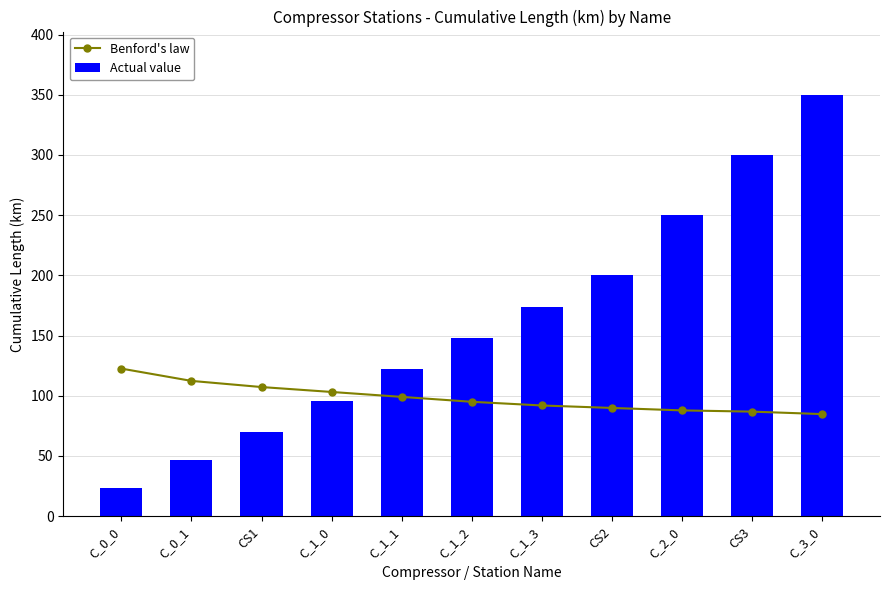

What is the sum of the Actual value values at C_3_0 and C_0_1?

396.7